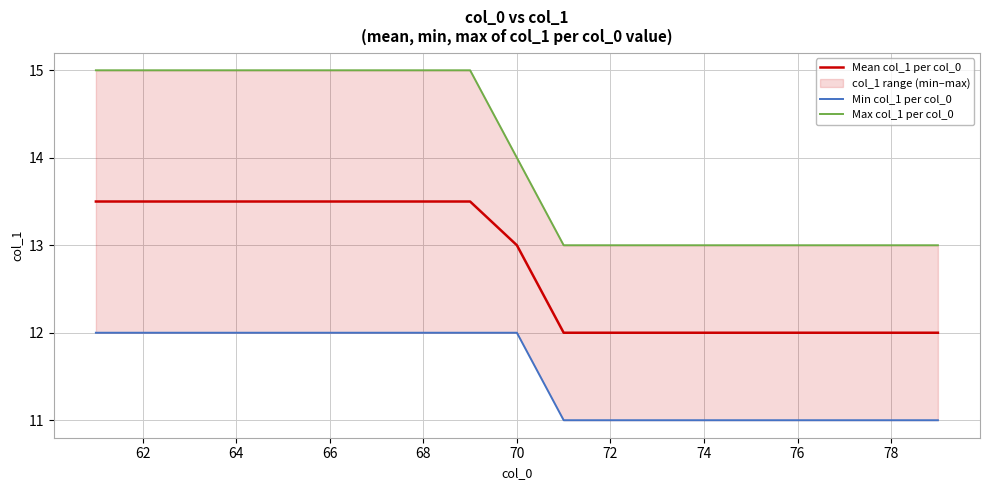

What is the lowest value of the Mean col_1 per col_0 series?

12.0